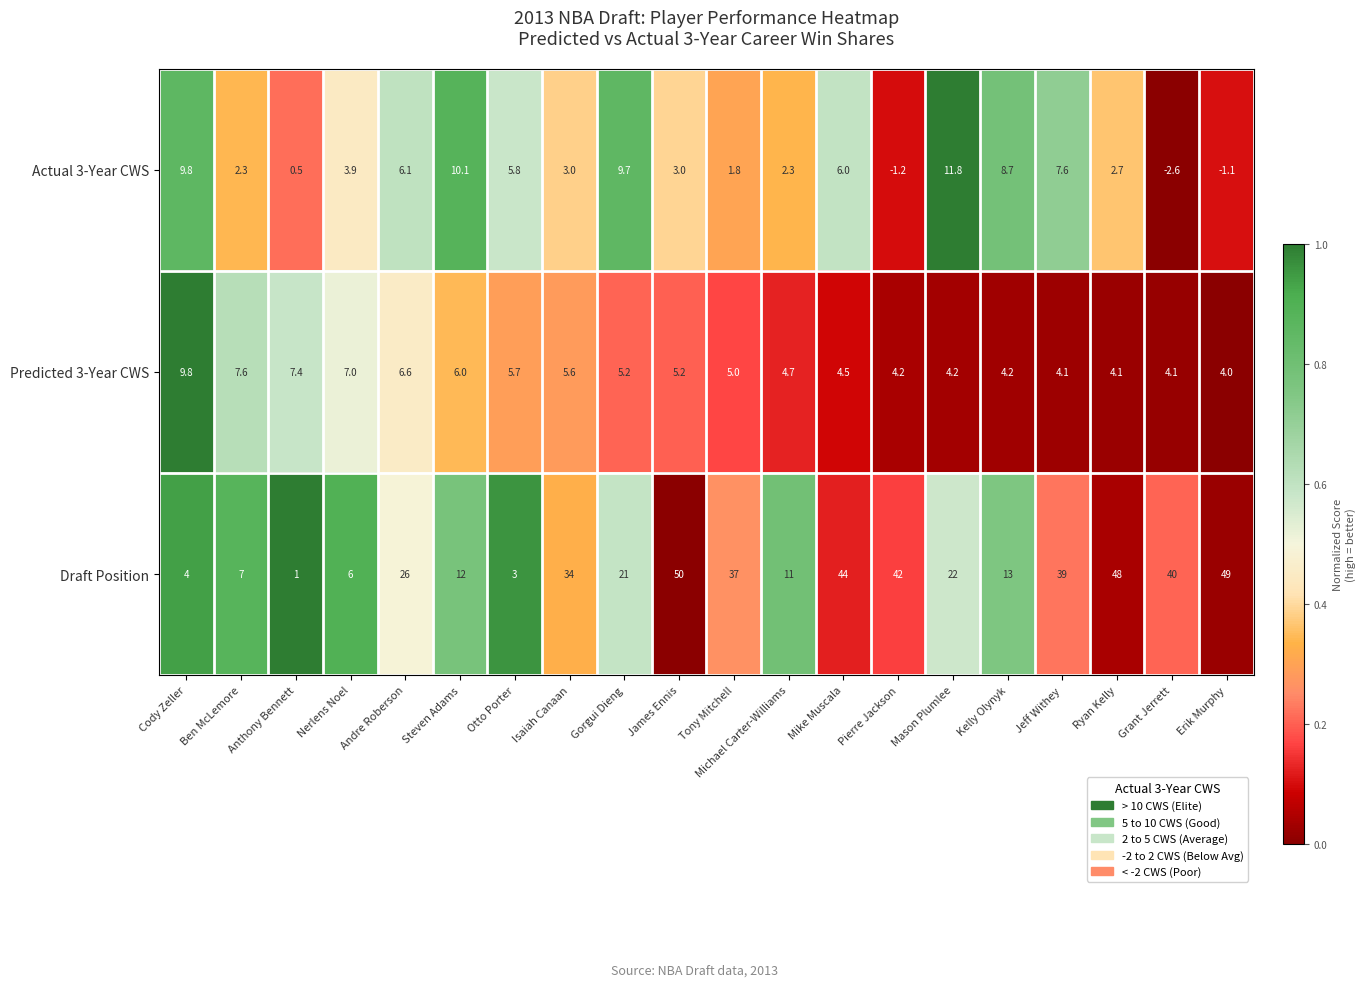

Which series changed the most between Andre Roberson and Mike Muscala?

Draft Position